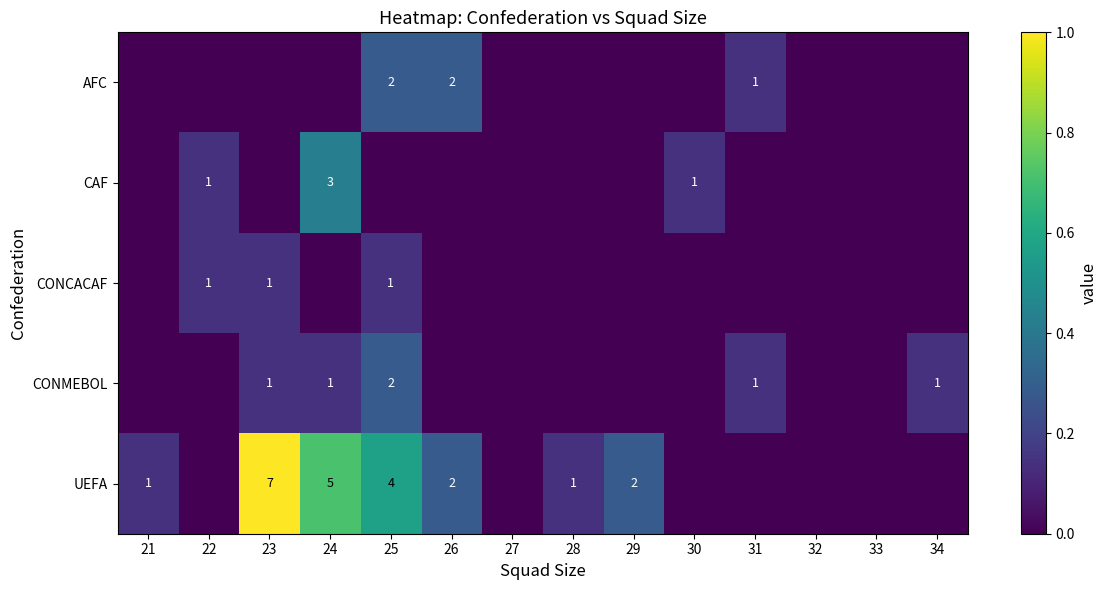

The CAF series shows 3 at 24. True or false?

True